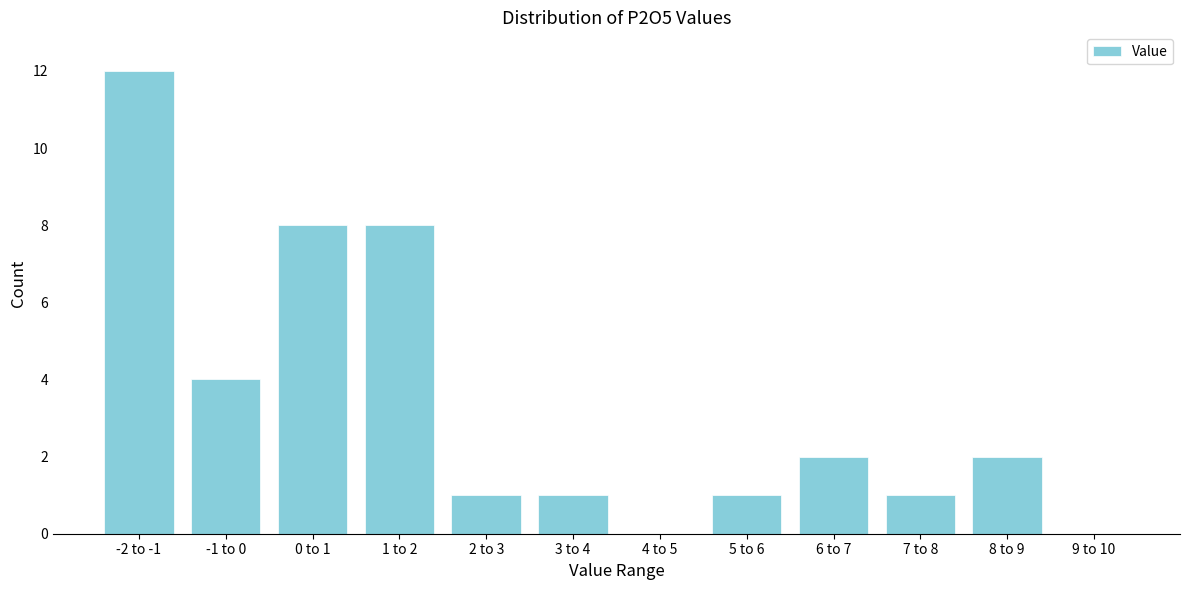

Reading right to left, extract all data points from this chart.

9 to 10=0	8 to 9=2	7 to 8=1	6 to 7=2	5 to 6=1	4 to 5=0	3 to 4=1	2 to 3=1	1 to 2=8	0 to 1=8	-1 to 0=4	-2 to -1=12